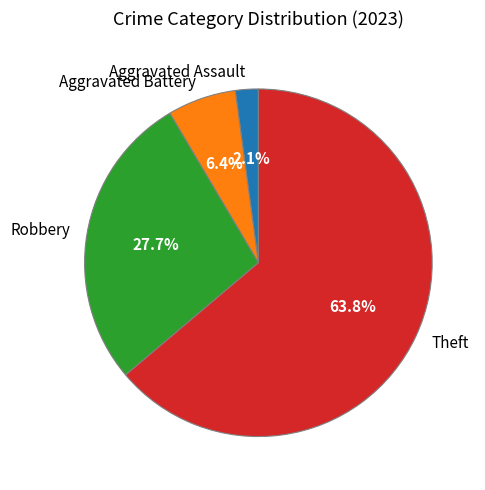

To the nearest percent, what is the difference between the Robbery and Aggravated Assault slice percentages?

26%